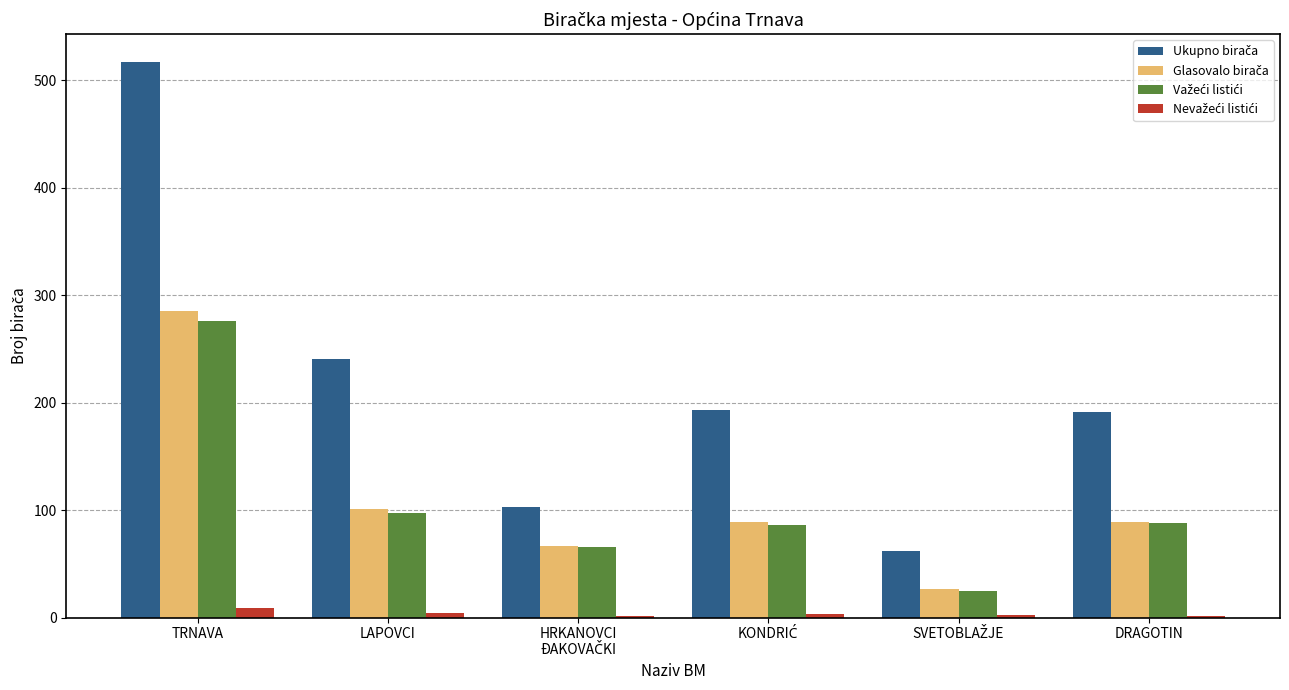

Which label corresponds to the largest value in the chart?

TRNAVA